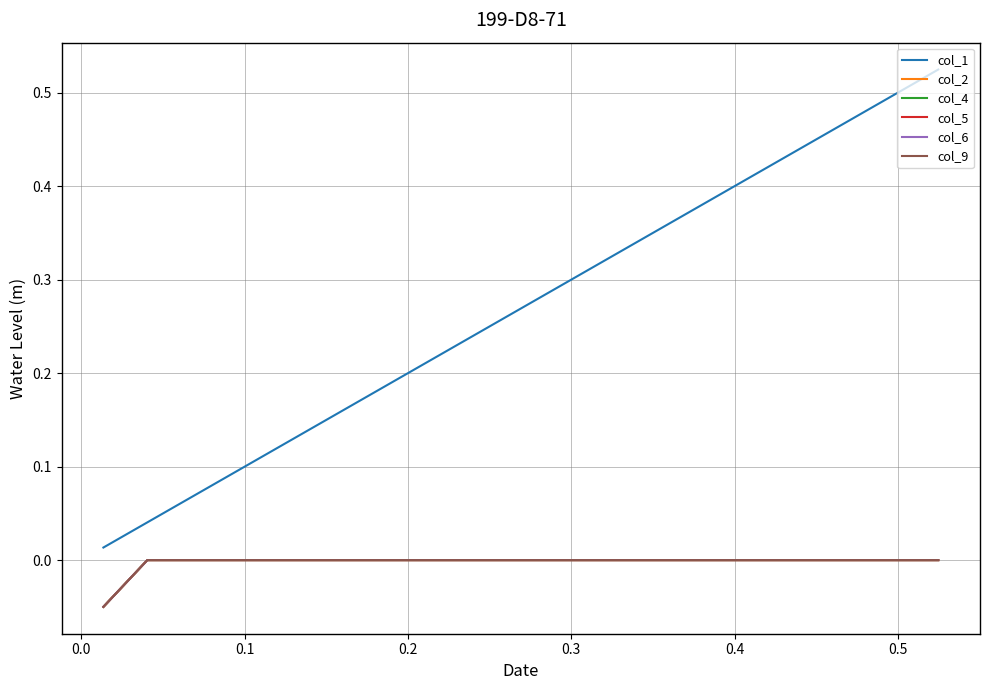

Which series has the largest total across all categories?

col_1